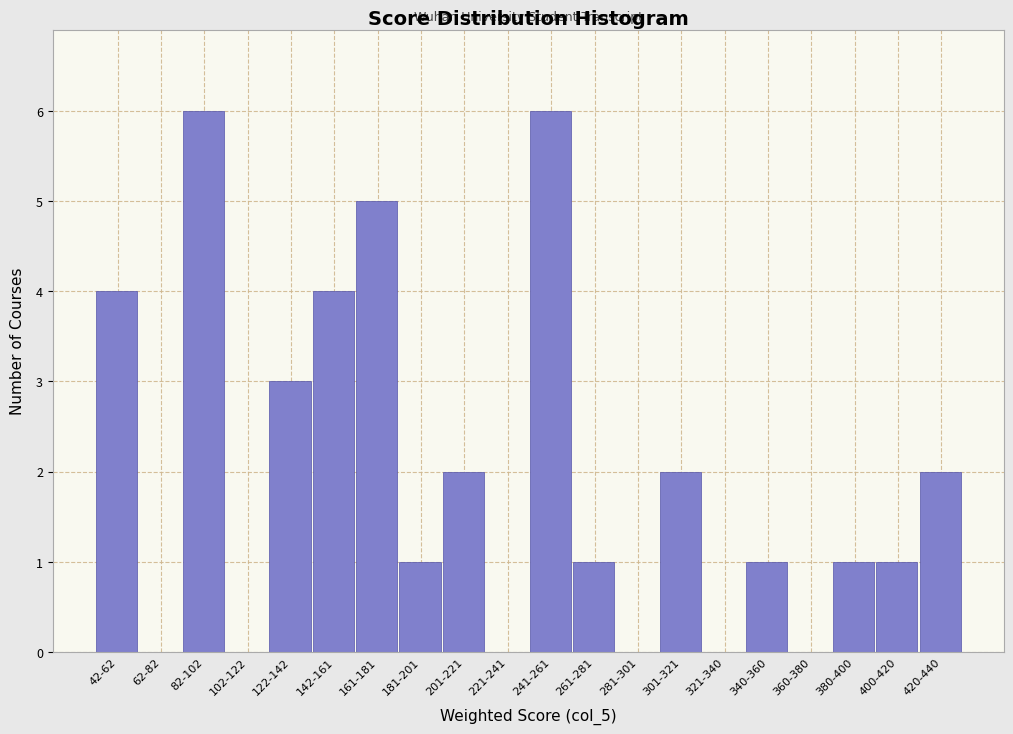

Reading right to left, transcribe all the data shown in this chart.

420-440=2	400-420=1	380-400=1	360-380=0	340-360=1	321-340=0	301-321=2	281-301=0	261-281=1	241-261=6	221-241=0	201-221=2	181-201=1	161-181=5	142-161=4	122-142=3	102-122=0	82-102=6	62-82=0	42-62=4